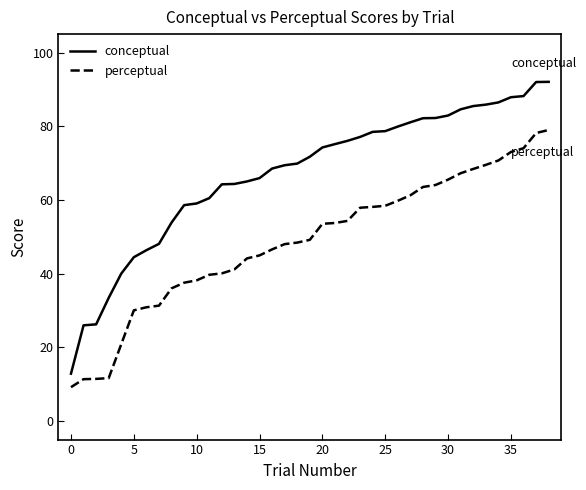

True or false: conceptual and perceptual cross at least once.

False